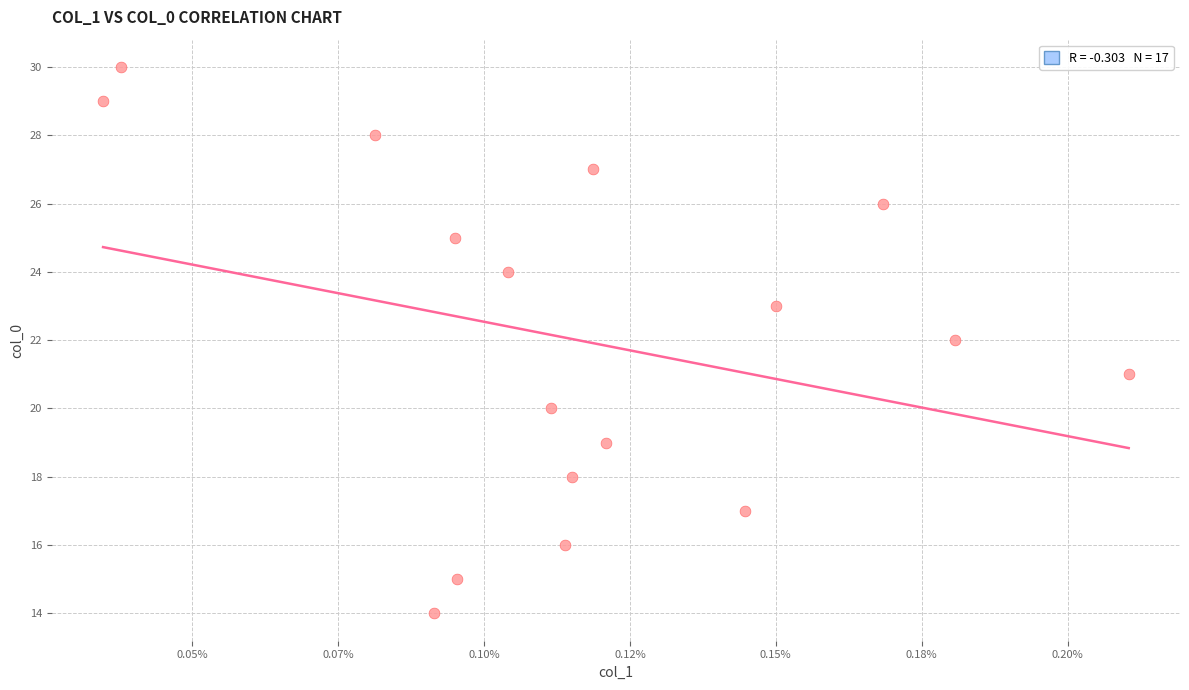

What is the range of Y values (max minus min)?

16